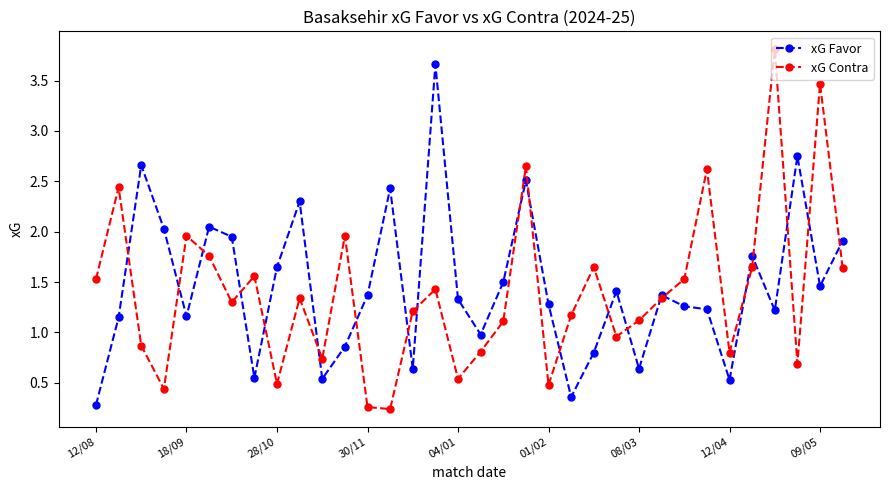

True or false: xG Favor has more than 2 interior local peaks.

True